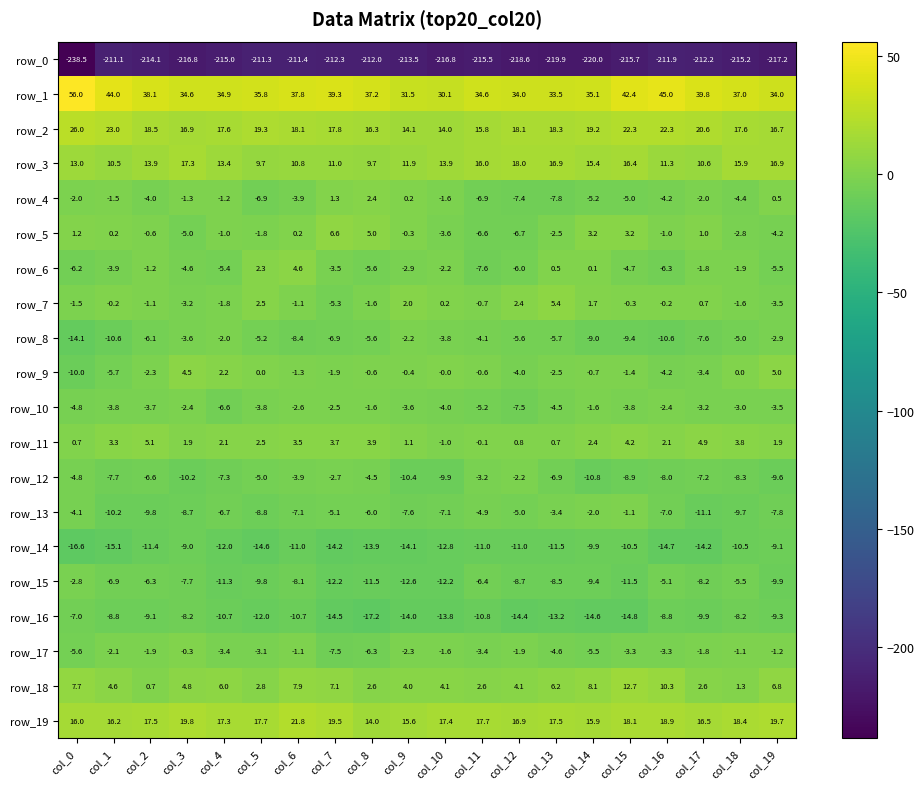

What is the maximum value for row_12?

-2.2